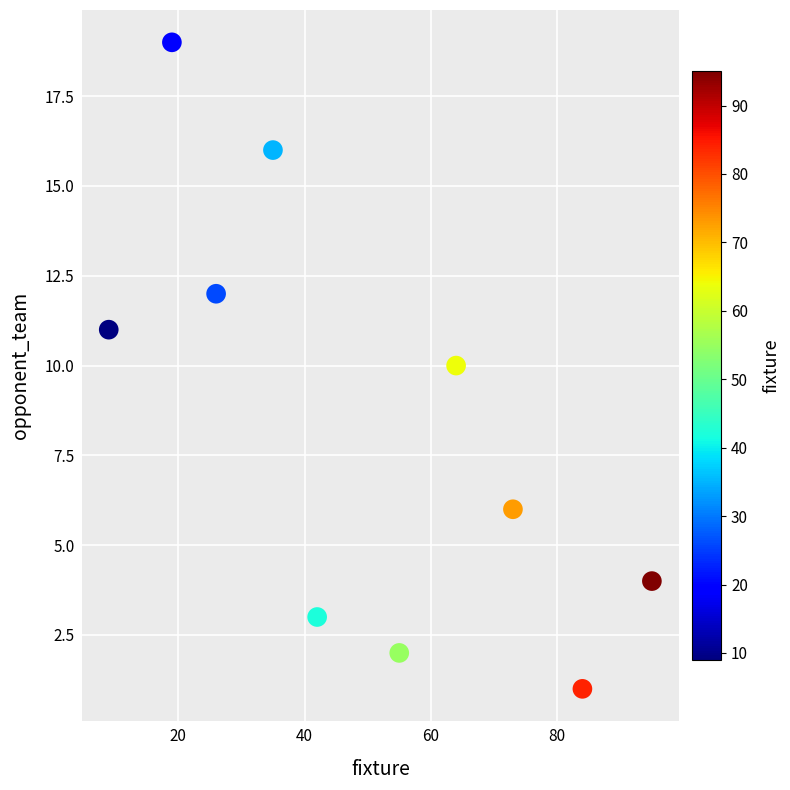

What is the average X value?

50